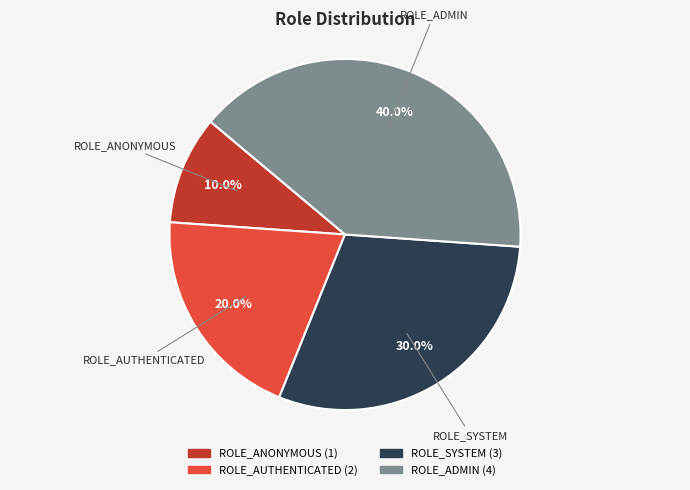

To the nearest percent, what is the difference between the ROLE_SYSTEM and ROLE_ANONYMOUS slice percentages?

20%